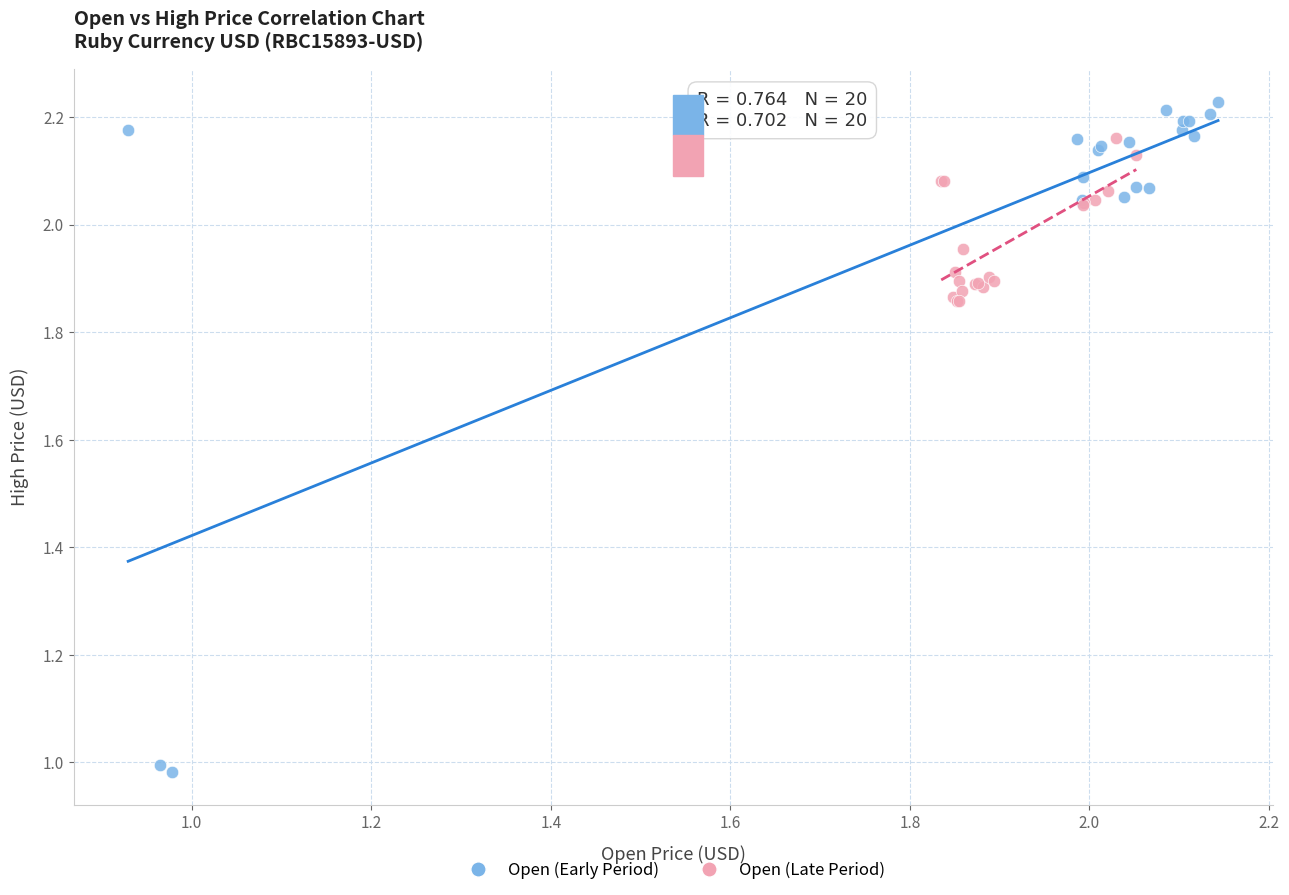

Which series has the widest spread of Y values?

Open (Early Period)